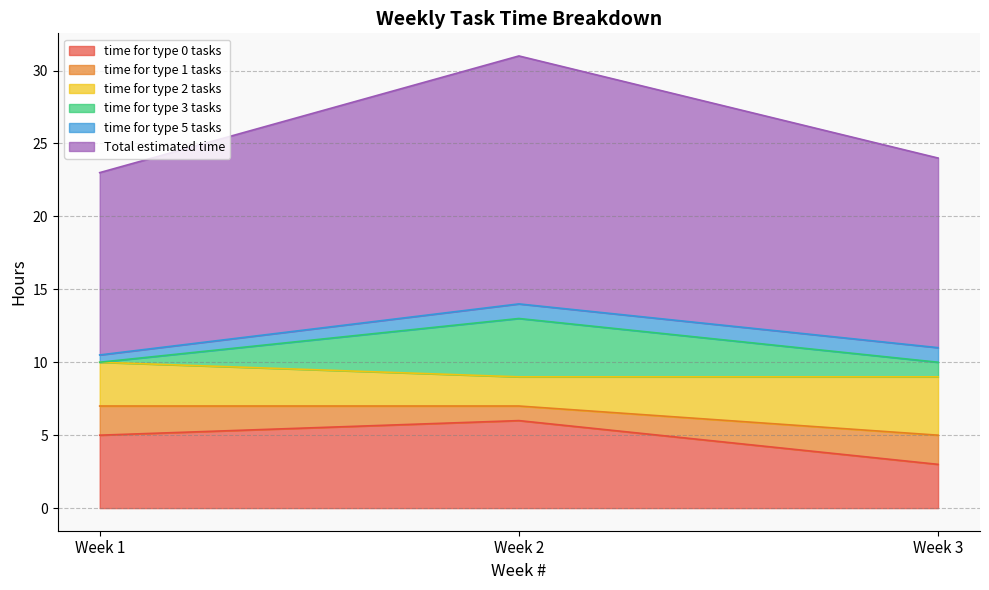

At which label does Total estimated time reach its minimum?

Week 1